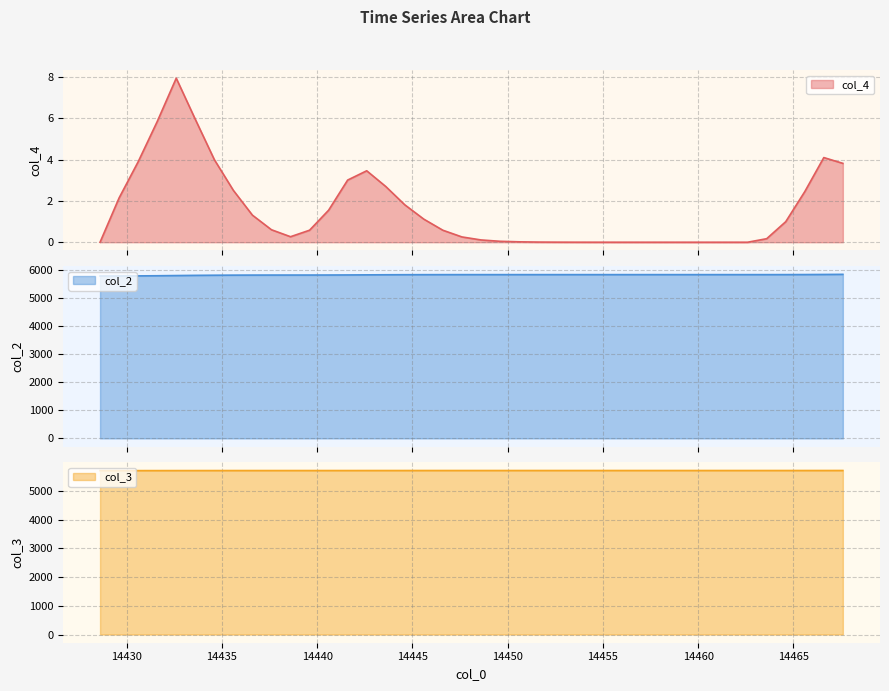

Is the value of col_2 at 14459.6 greater than the value of col_4 at 14448.6?

Yes